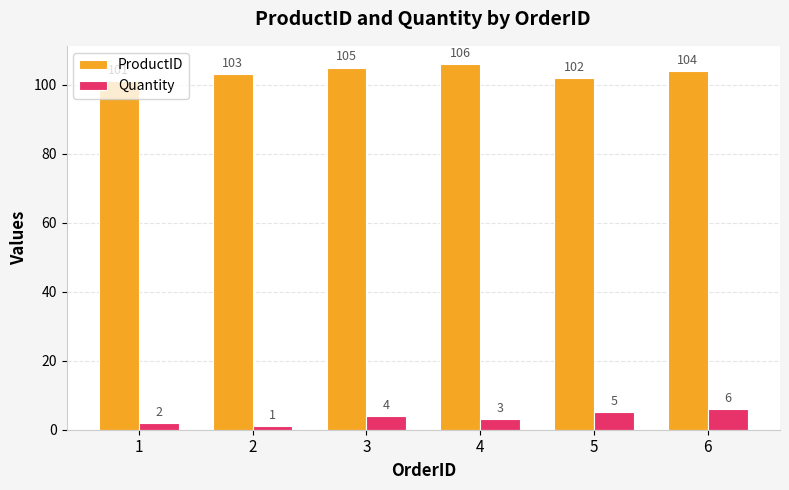

What is the average value of the ProductID series?

104